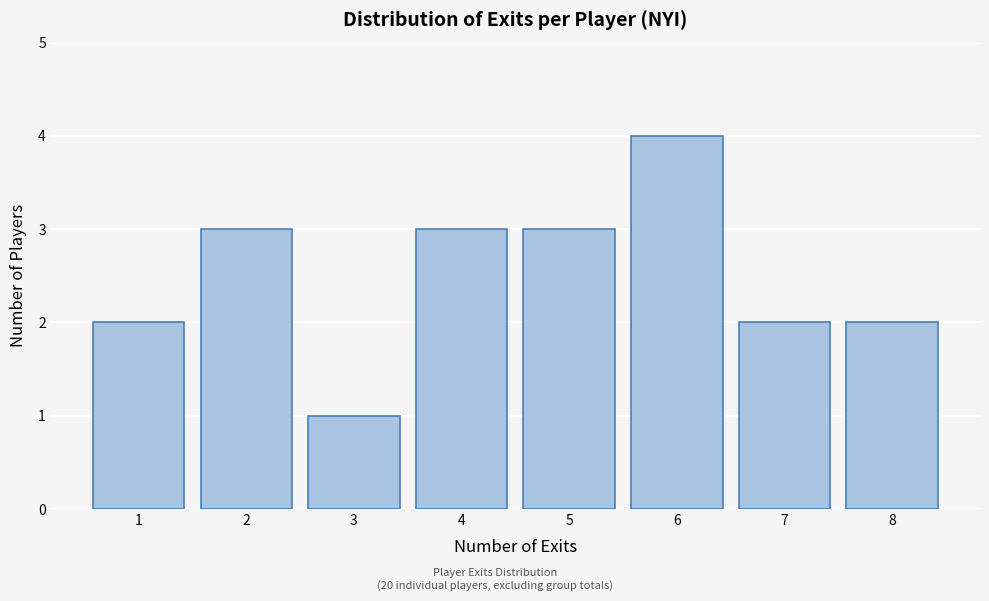

Over which range of the x-axis is the bar tallest?

5.5 to 6.5